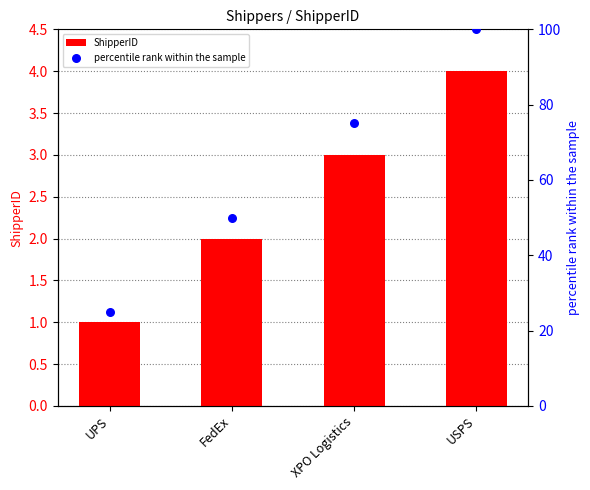

At which category is the sum across all series the highest?

USPS